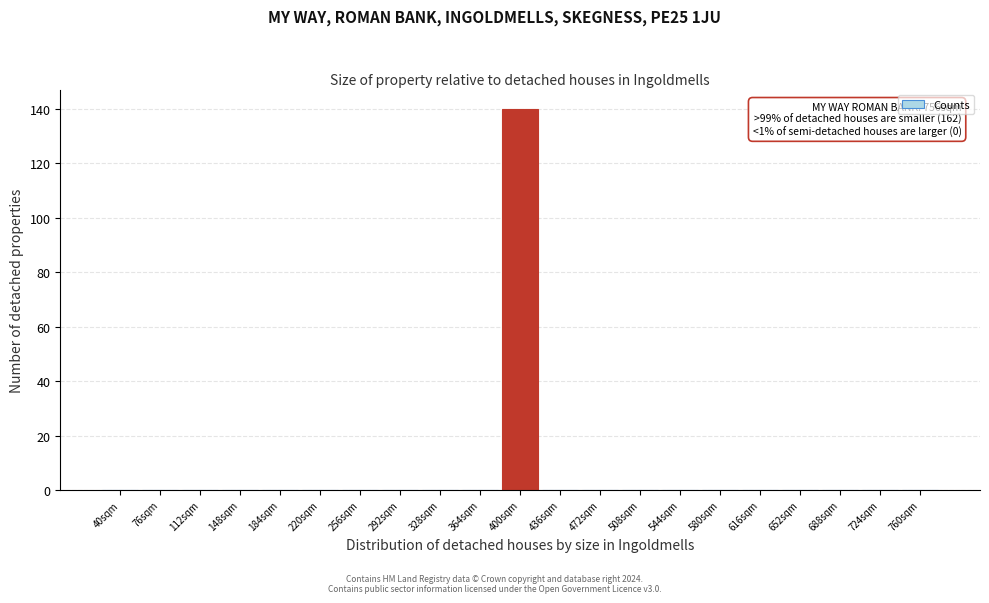

Reading left to right, extract all data points from this chart.

40sqm=0	76sqm=0	112sqm=0	148sqm=0	184sqm=0	220sqm=0	256sqm=0	292sqm=0	328sqm=0	364sqm=0	400sqm=140	436sqm=0	472sqm=0	508sqm=0	544sqm=0	580sqm=0	616sqm=0	652sqm=0	688sqm=0	724sqm=0	760sqm=0